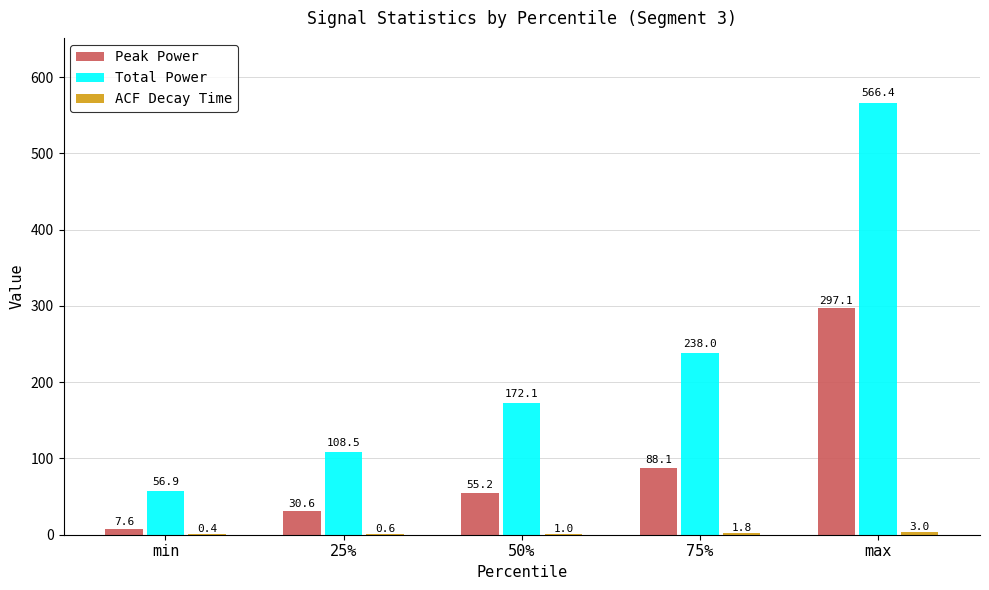

Which category has the highest value in the Peak Power series?

max